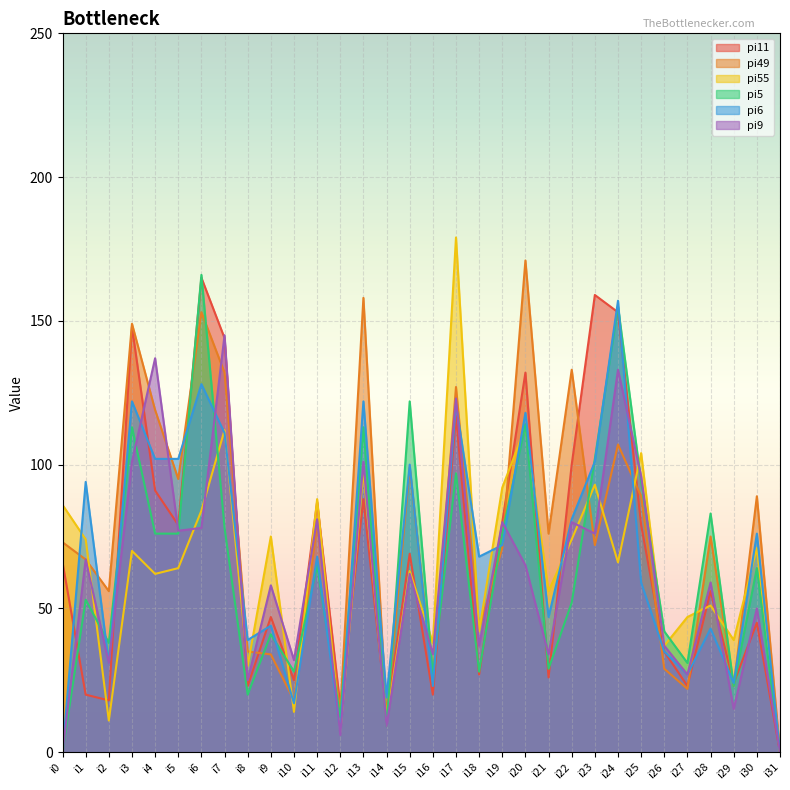

What is the spread (max minus min) of values at i8?

19